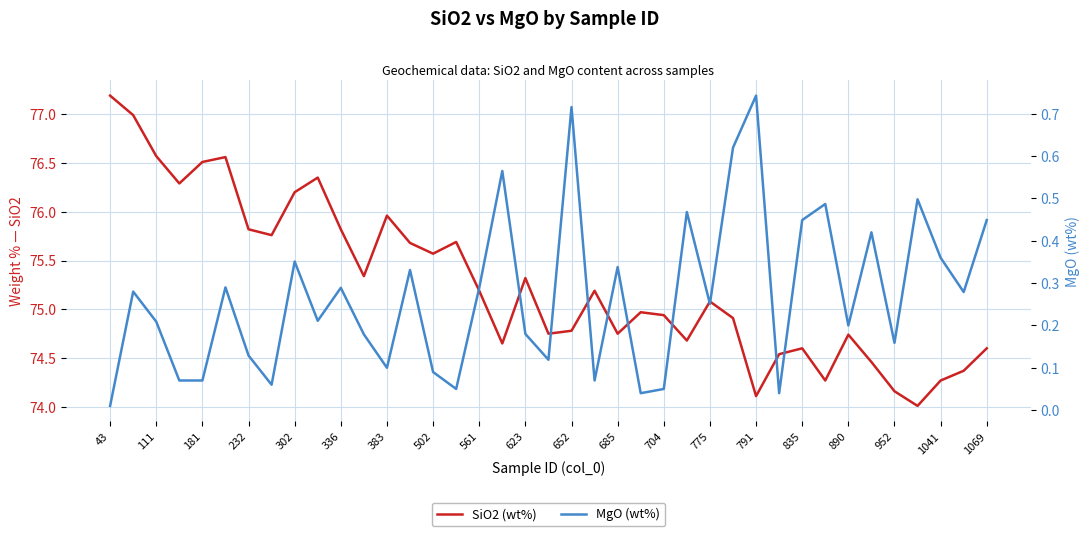

What is the minimum value for SiO2 (wt%)?

74.0